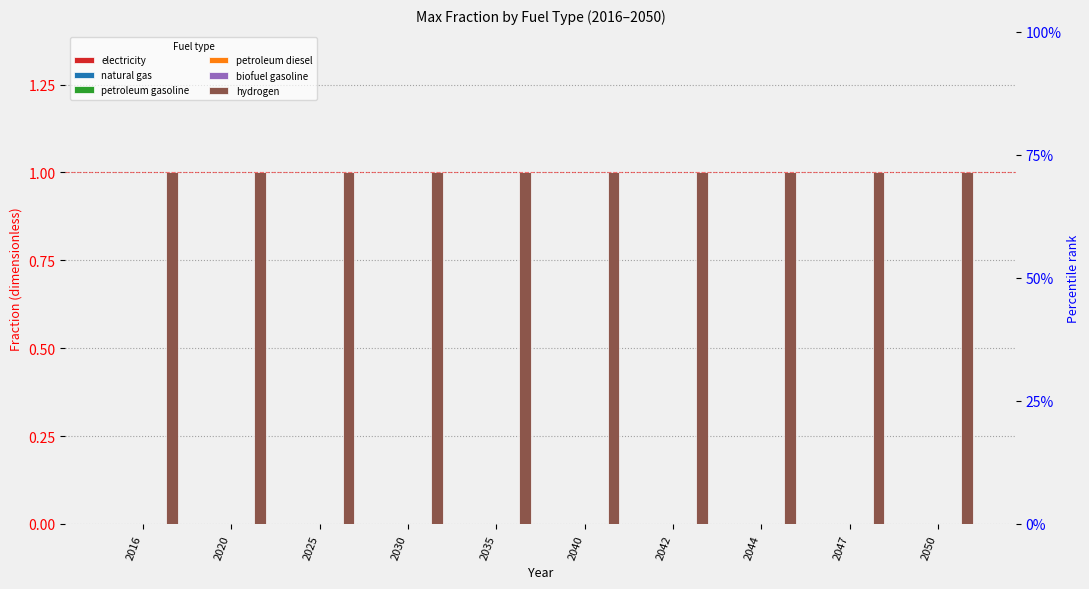

Which series has the largest total across all categories?

hydrogen